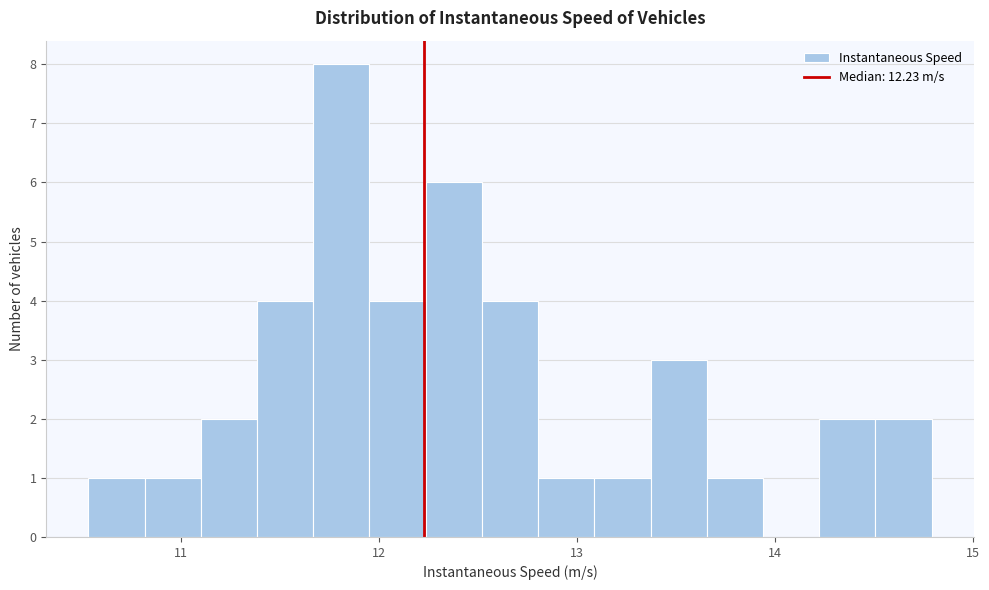

Read against the x-axis, roughly where is the centre of the tallest bar?

11.8